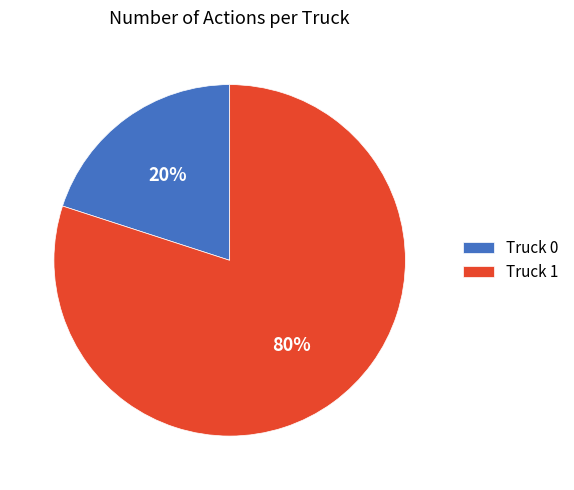

True or false: Truck 1 accounts for 80% of the total.

True